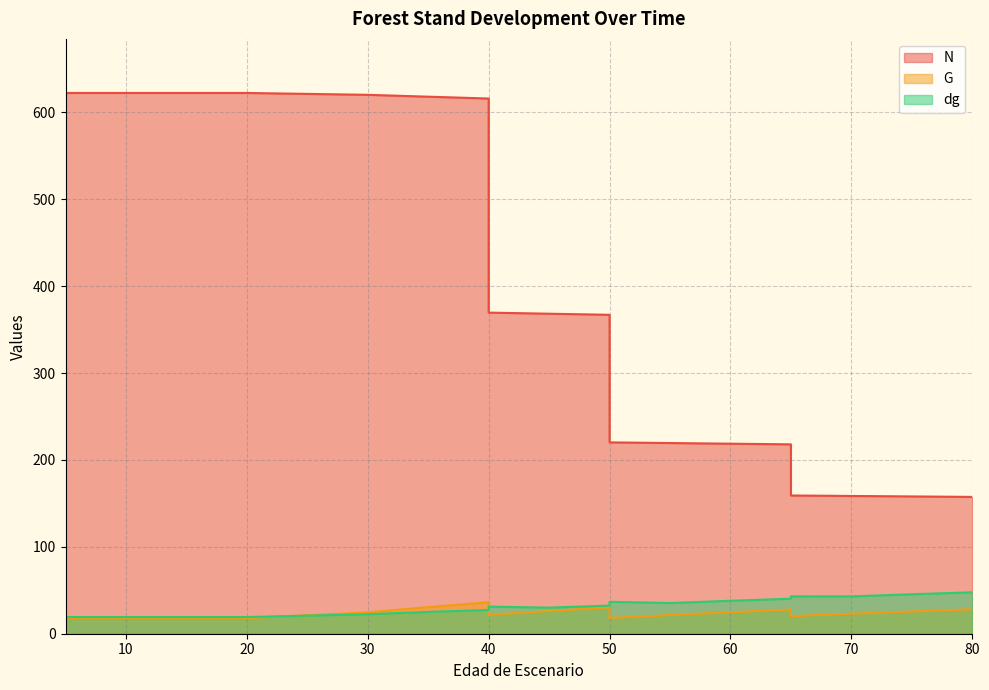

What is the total value across all series at 5?

659.7